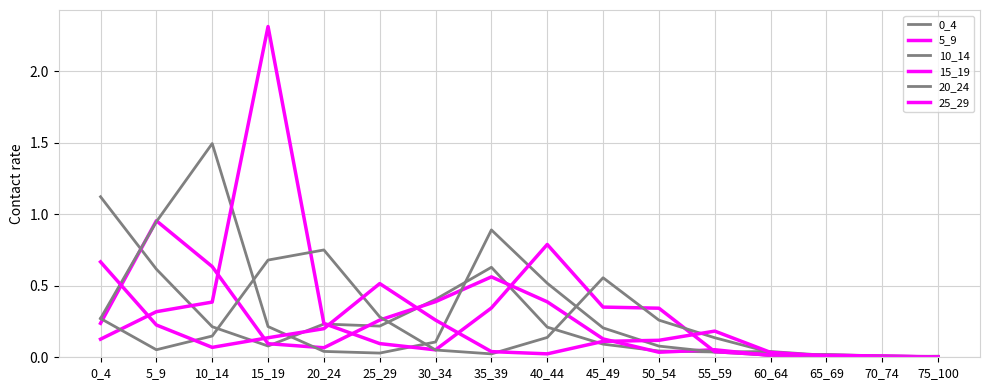

How many intersections are there between 5_9 and 15_19?

7